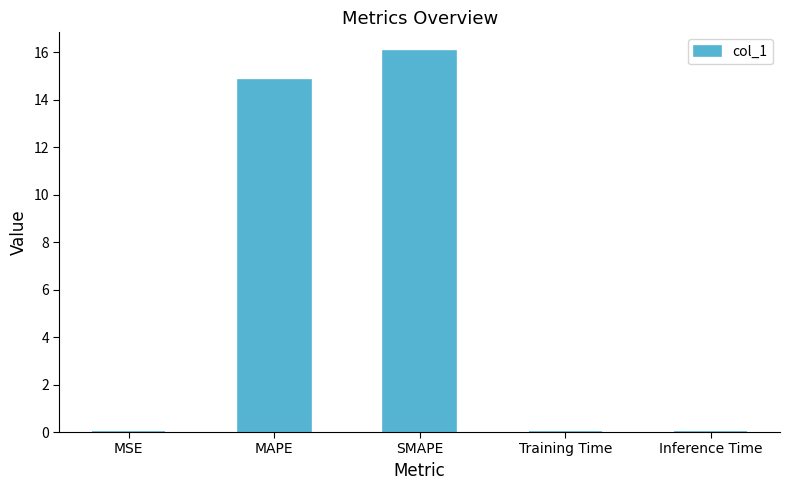

What is the sum of the values at SMAPE and Inference Time?

16.0